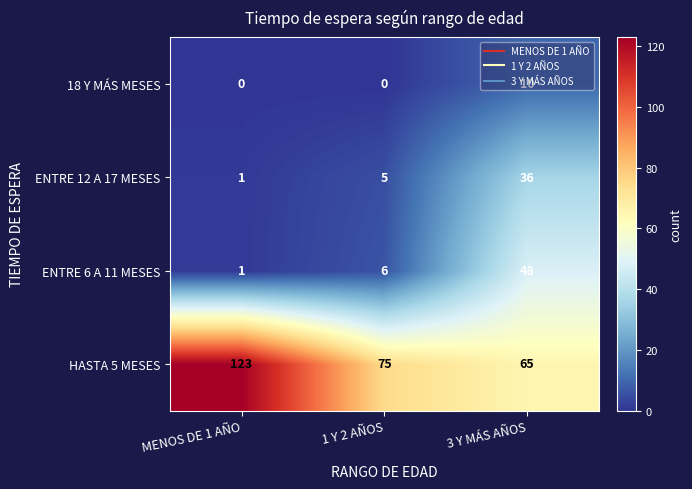

Which series has the widest spread of values?

HASTA 5 MESES